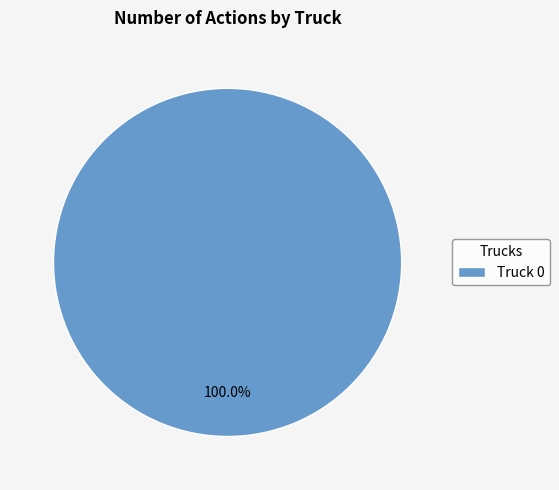

How many slices are in this pie chart?

1